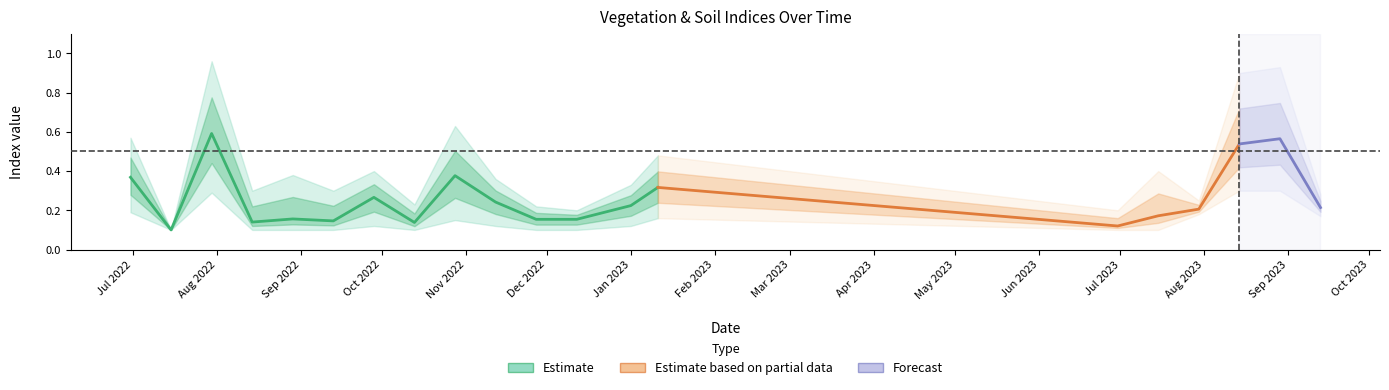

What is the sum of all savi values?

7.3